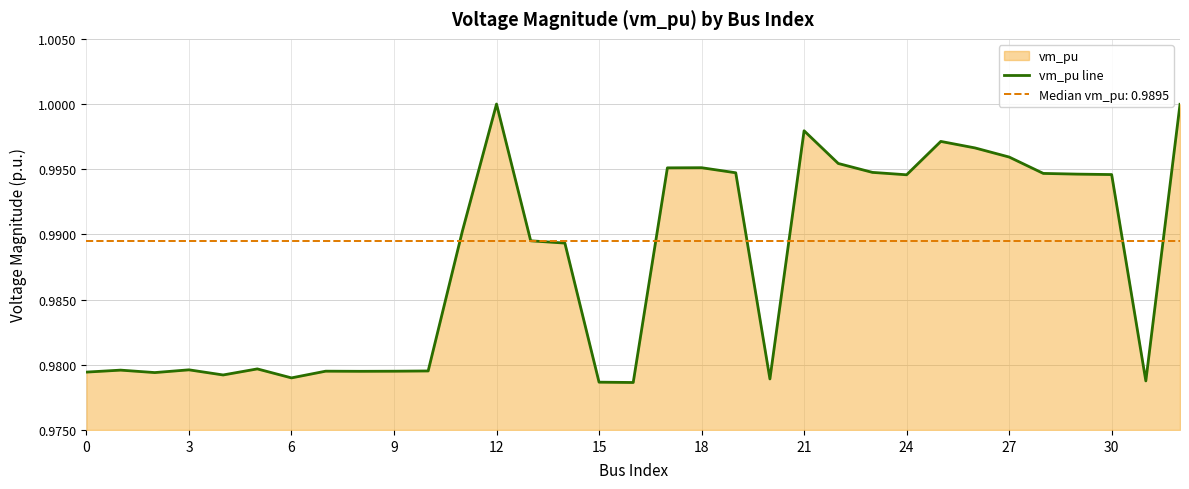

Count the number of data series in this chart.

1